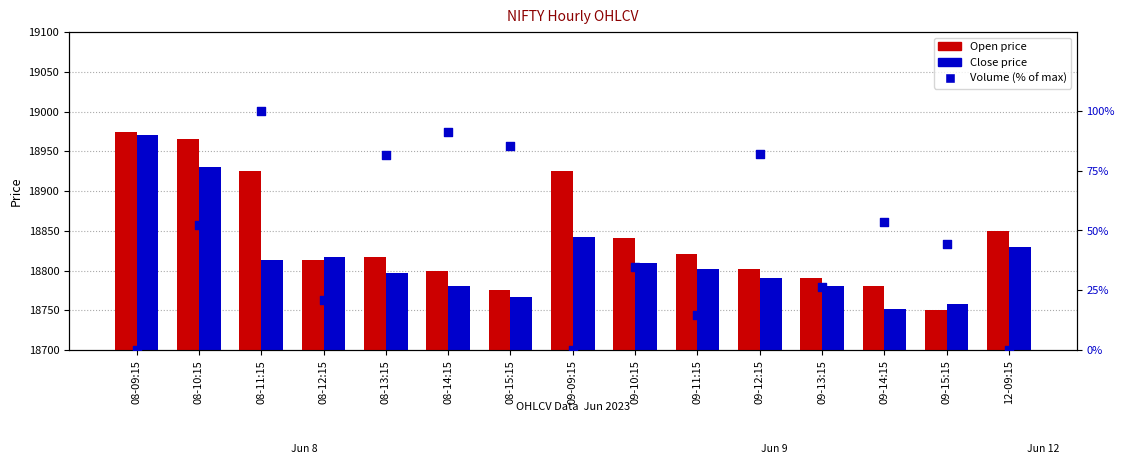

Is the value of Volume (% of max) at 08-14:15 greater than the value of Close at 08-09:15?

No